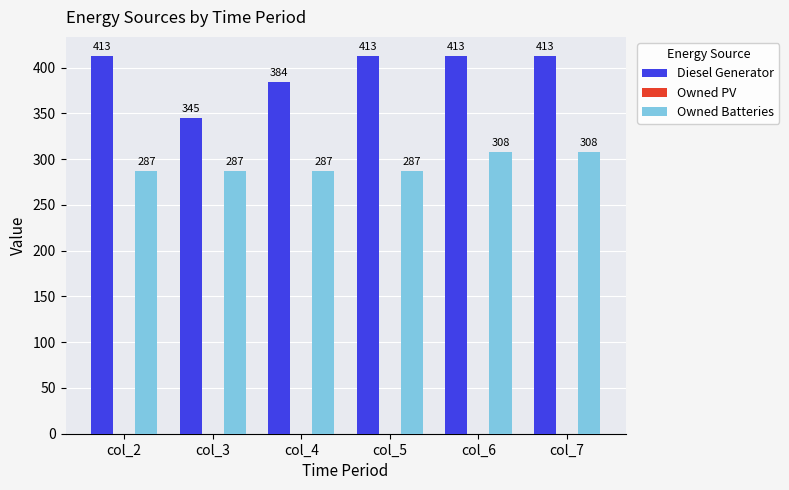

What is the difference between the Owned Batteries values at col_7 and col_4?

21.0